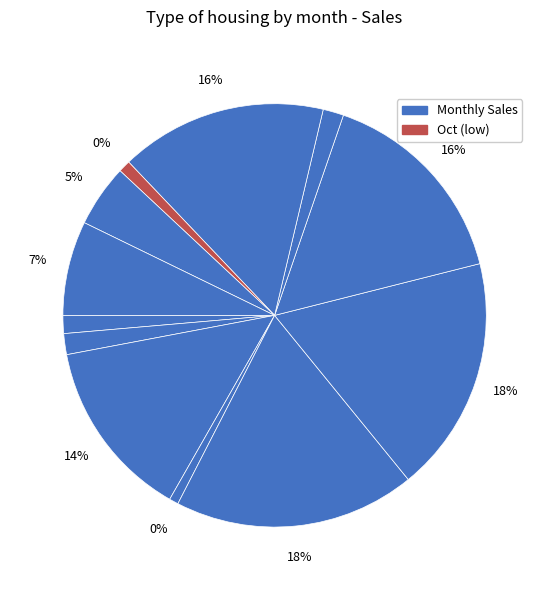

Is it true that oct is 1% of the pie?

True